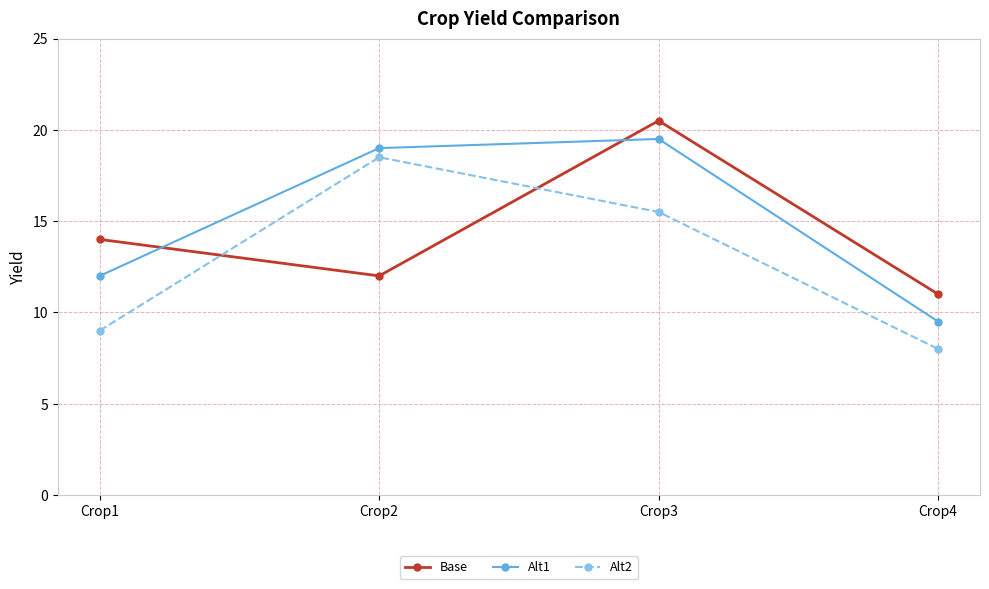

How many values in the Alt2 series exceed 15?

2